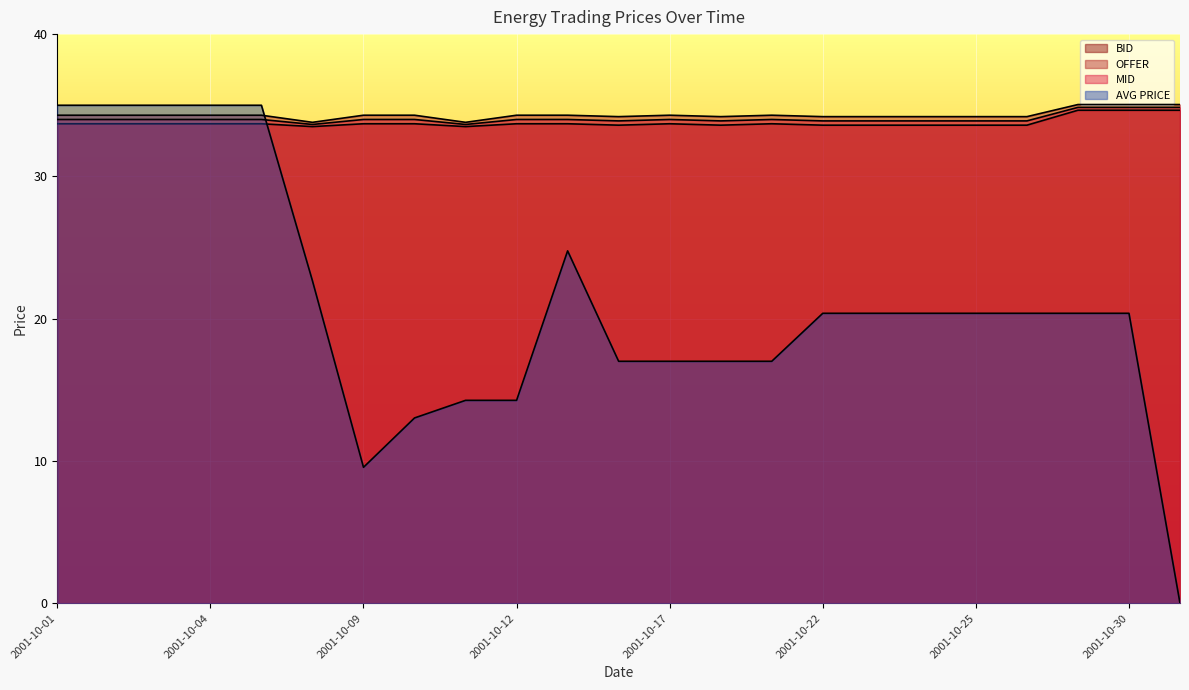

True or false: OFFER has a value of 34.3 at 2001-10-10.

True